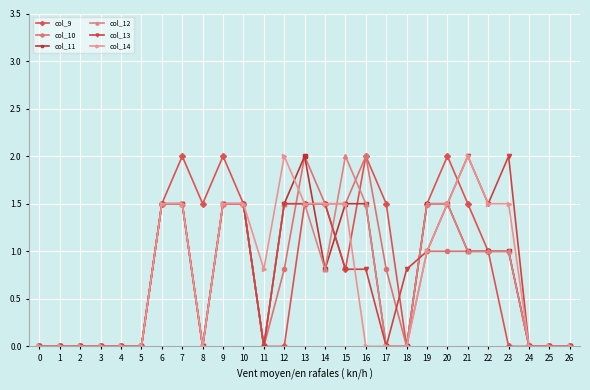

Does the chart have visible grid lines?

Yes